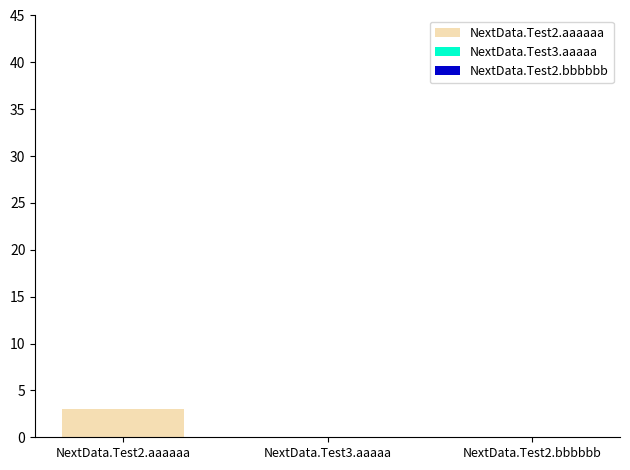

How many values exceed 0?

1